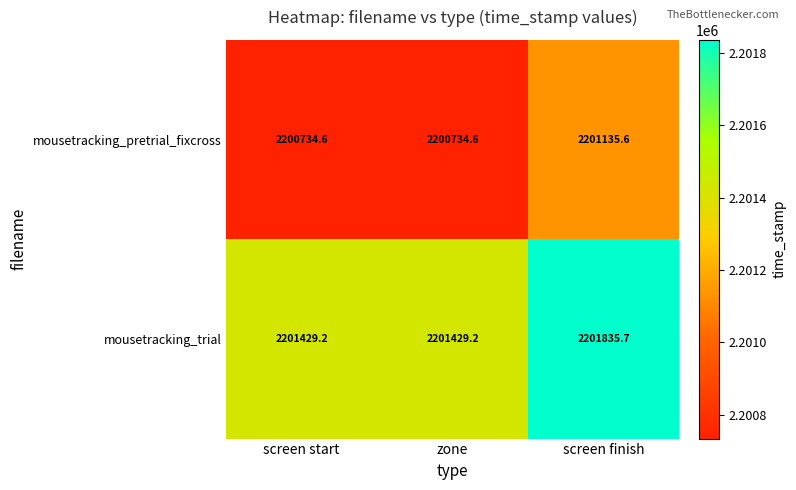

Is it true that mousetracking_trial equals 735381.1 at screen finish?

False